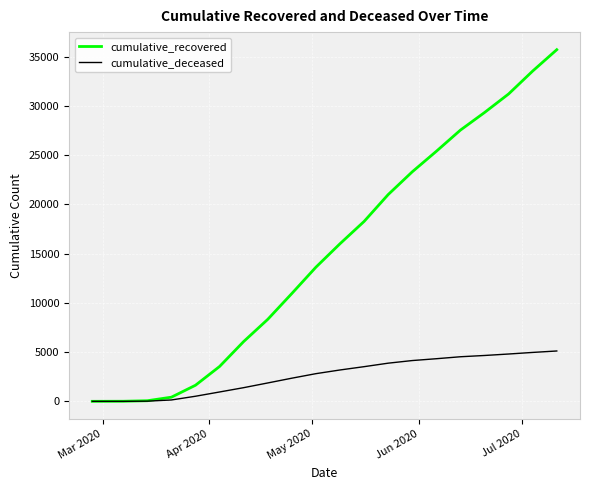

What is the maximum value shown in the chart?

35708